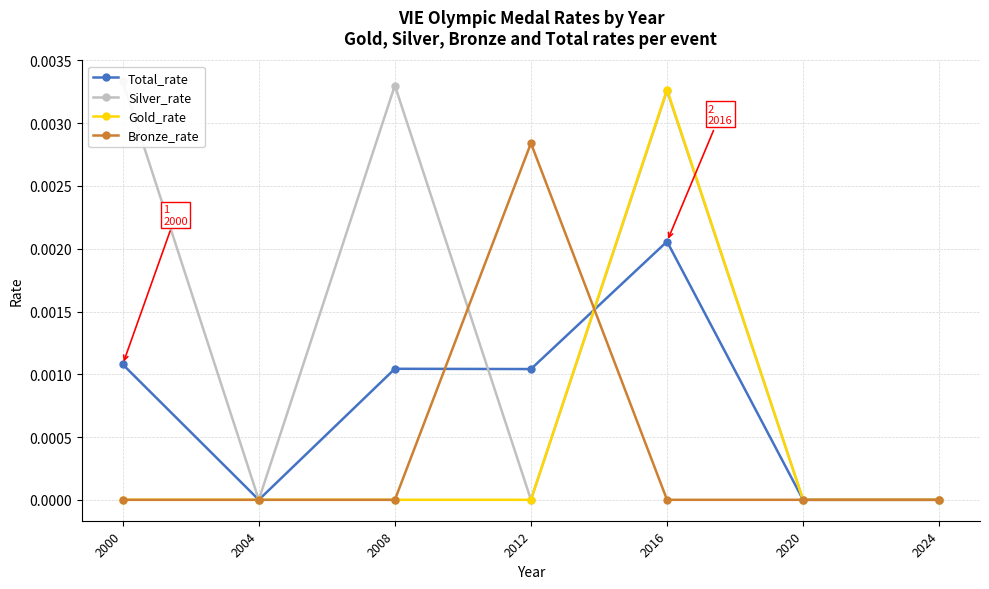

How many lines are shown in the chart?

4